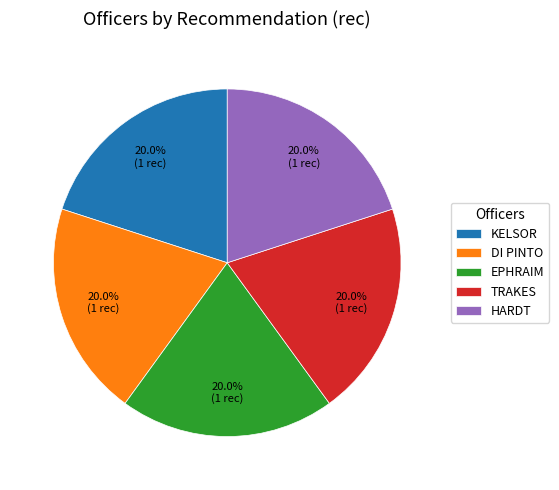

What is the ratio of the value at HARDT to the value at KELSOR?

1.0